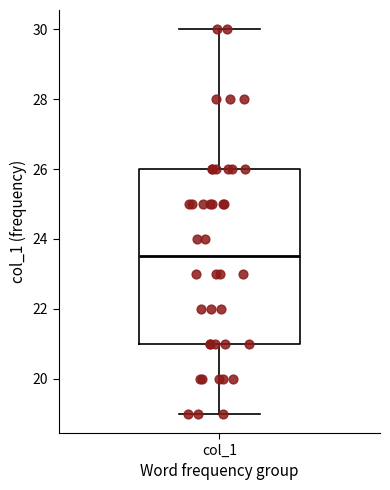

Read this box plot against the y-axis: the position of the median line, the range covered by the box, and the ends of both whiskers. The values are not printed on the chart, so give them approximately, as read against the axis.

median 23.6, box 21.0 to 26.0, whiskers 19.0 to 30.0